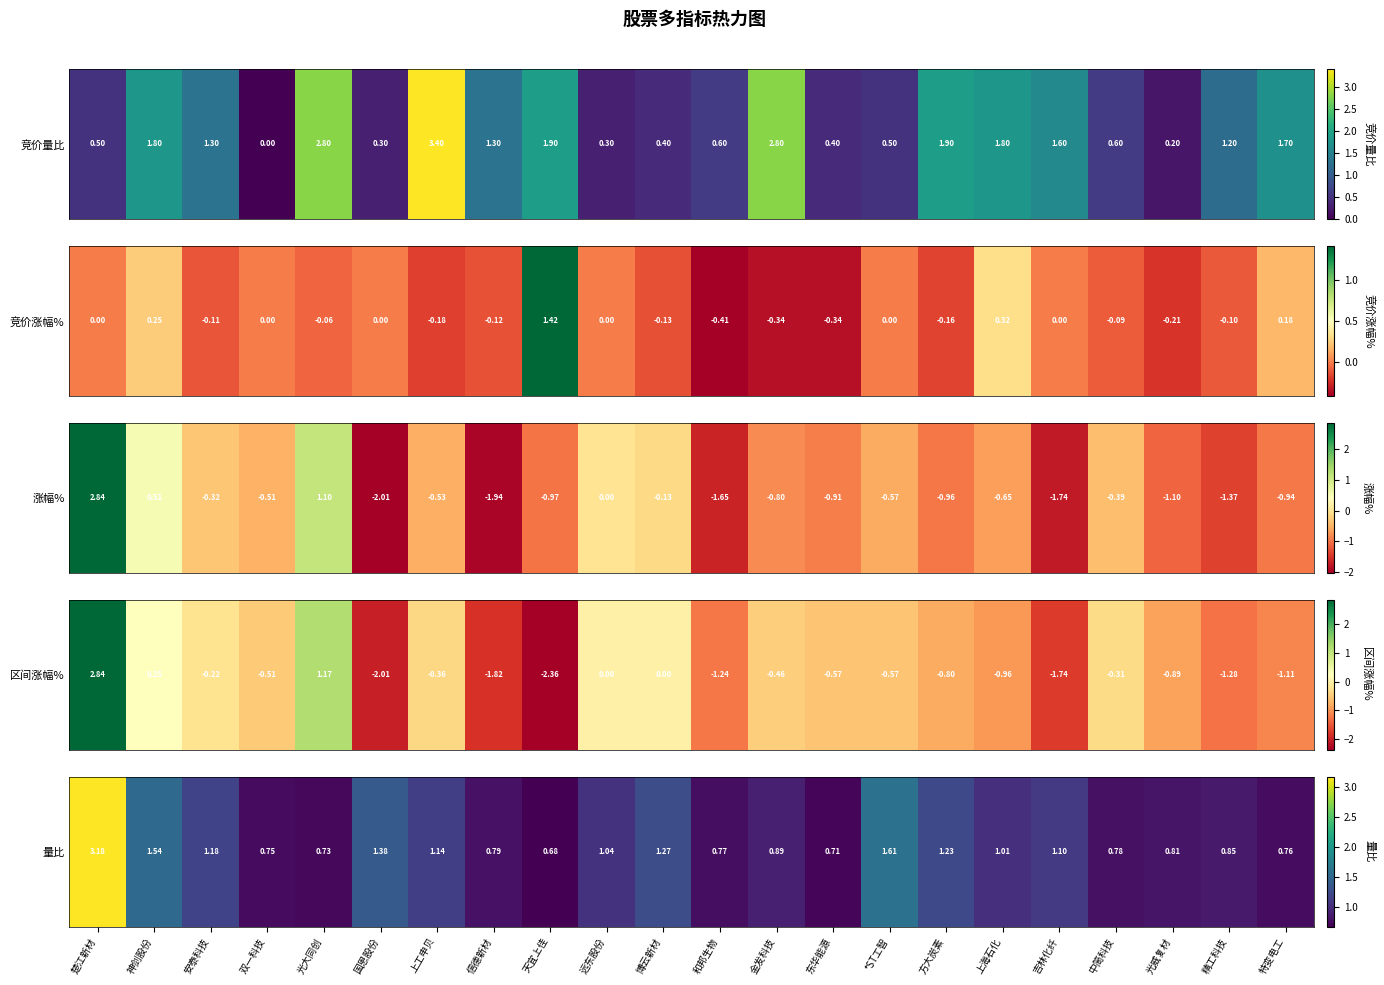

Is it true that the value at 中简科技 is 1.4?

False